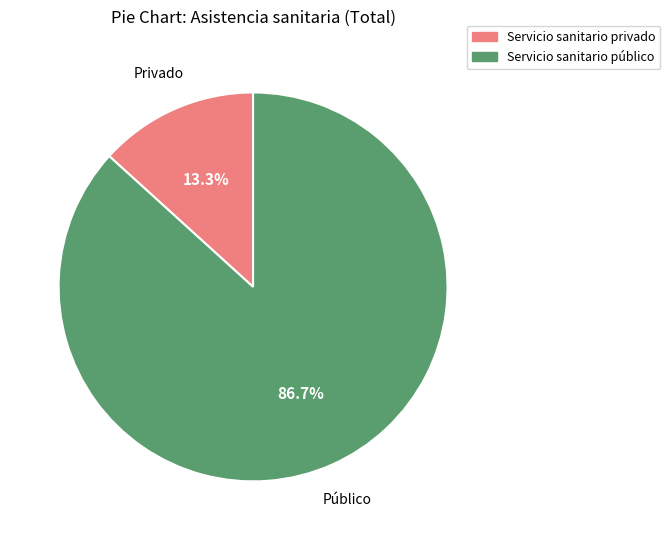

To the nearest percent, what percentage of the pie is Servicio sanitario privado?

13%